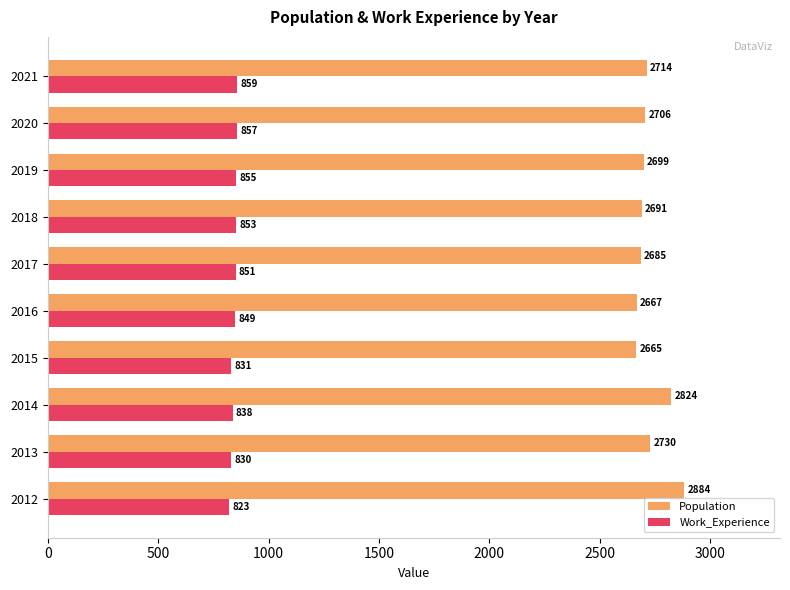

Rank the categories by Population value from lowest to highest.

2015, 2016, 2017, 2018, 2019, 2020, 2021, 2013, 2014, 2012